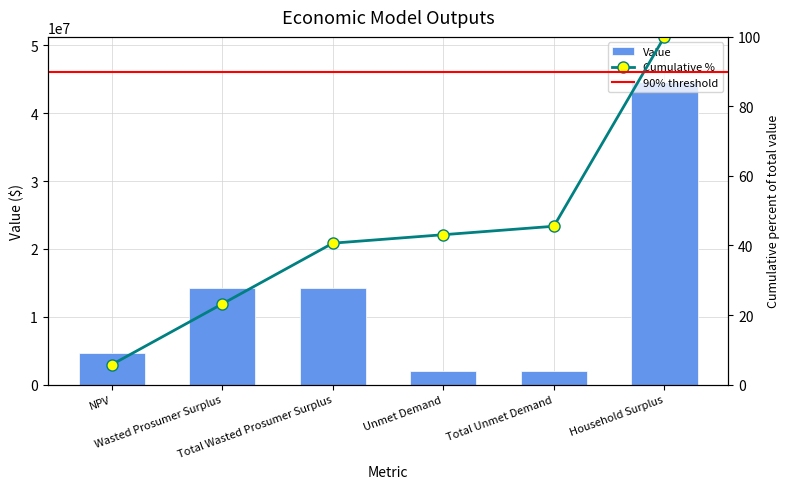

The value at NPV is 4690665.2. True or false?

True